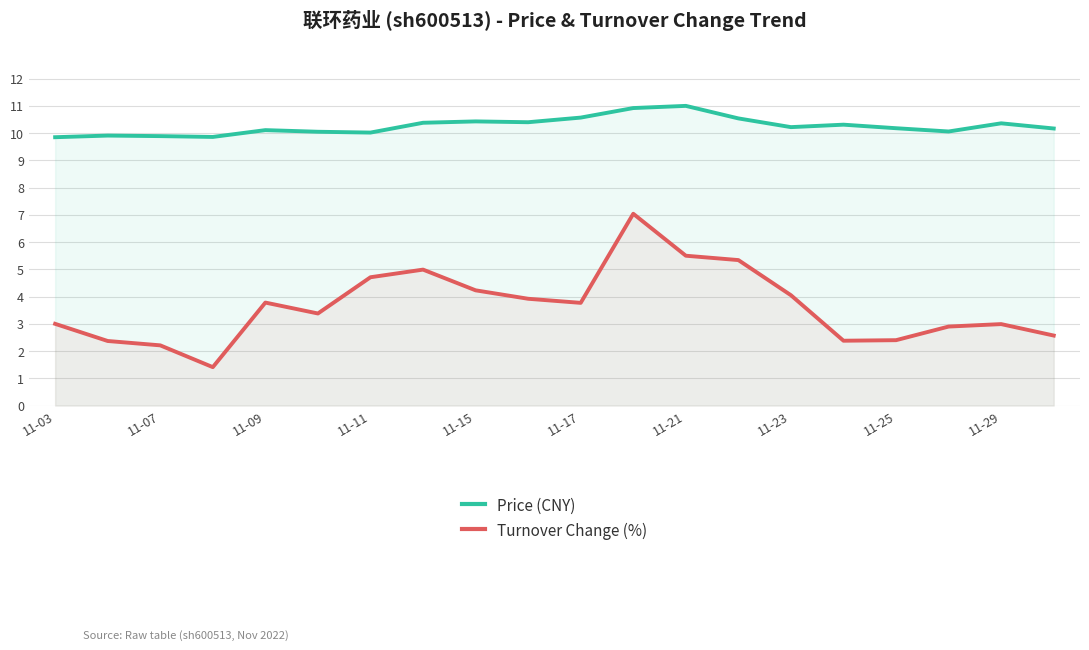

What is the greatest value displayed?

11.0